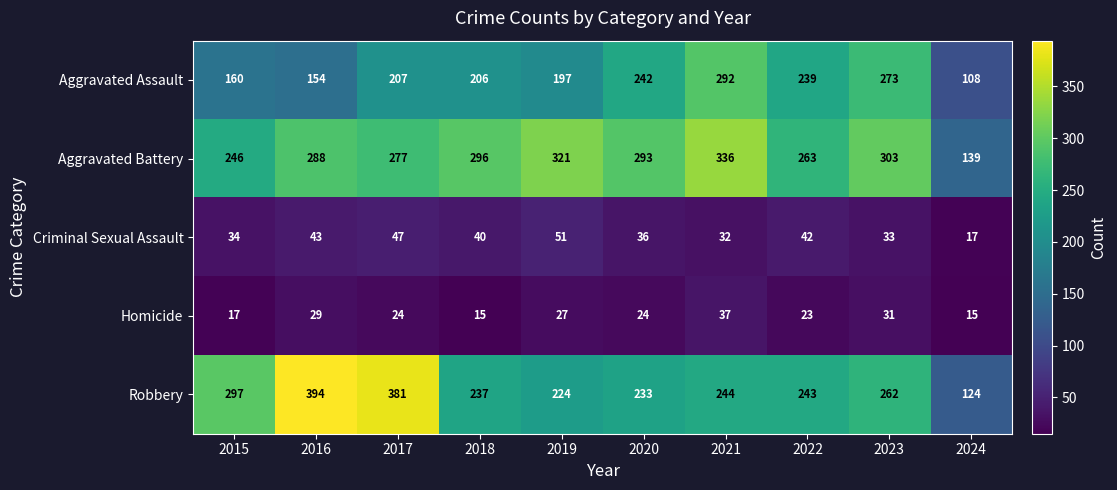

Count the number of categories in the chart.

10